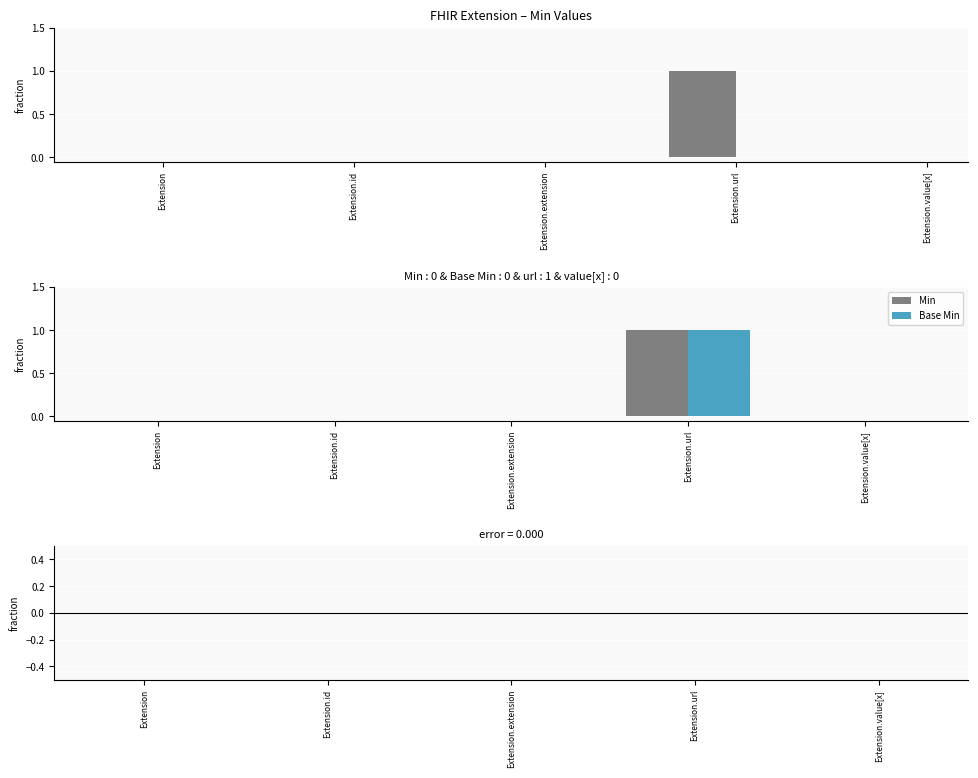

What is the difference between the Base Min values at Extension.url and Extension.value[x]?

1